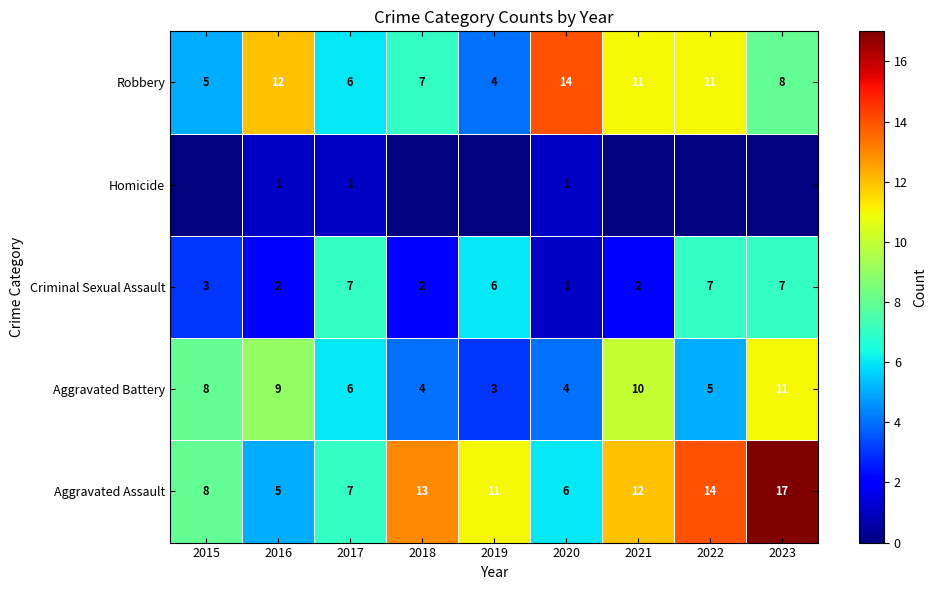

Rank the categories by Aggravated Assault value from lowest to highest.

2016, 2020, 2017, 2015, 2019, 2021, 2018, 2022, 2023